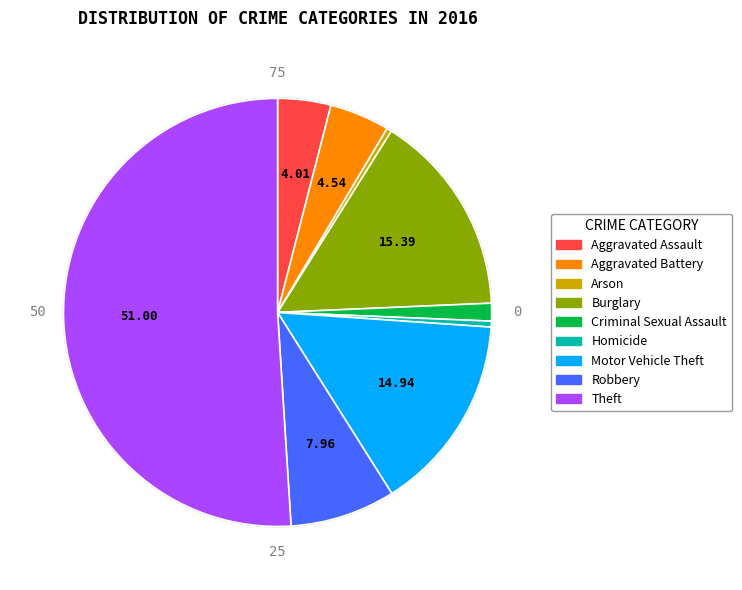

Approximately how many times larger is the value at Aggravated Battery compared to Criminal Sexual Assault?

3.4